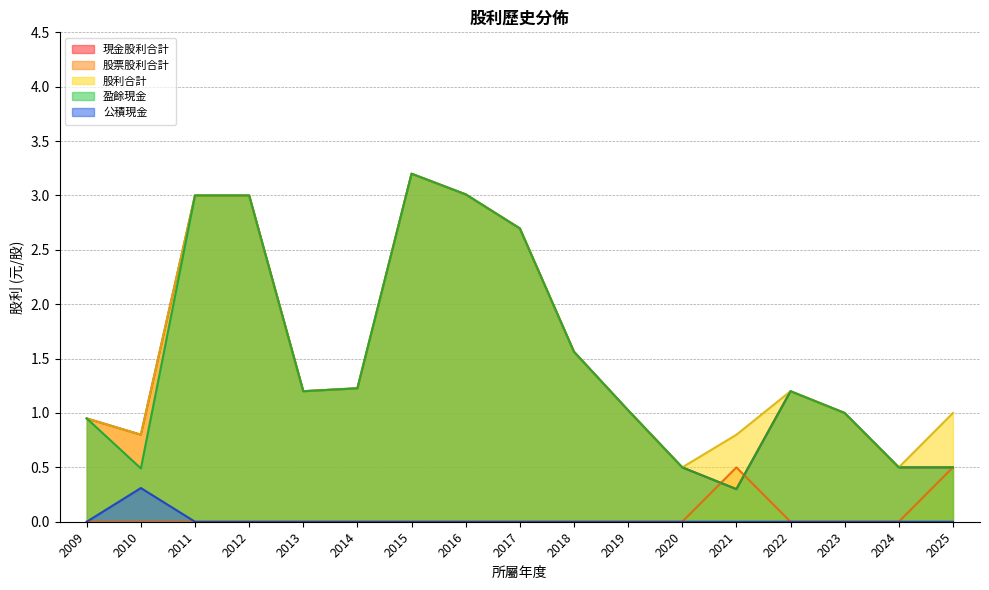

The value of 現金股利合計 at 2016 is 0.9. True or false?

False